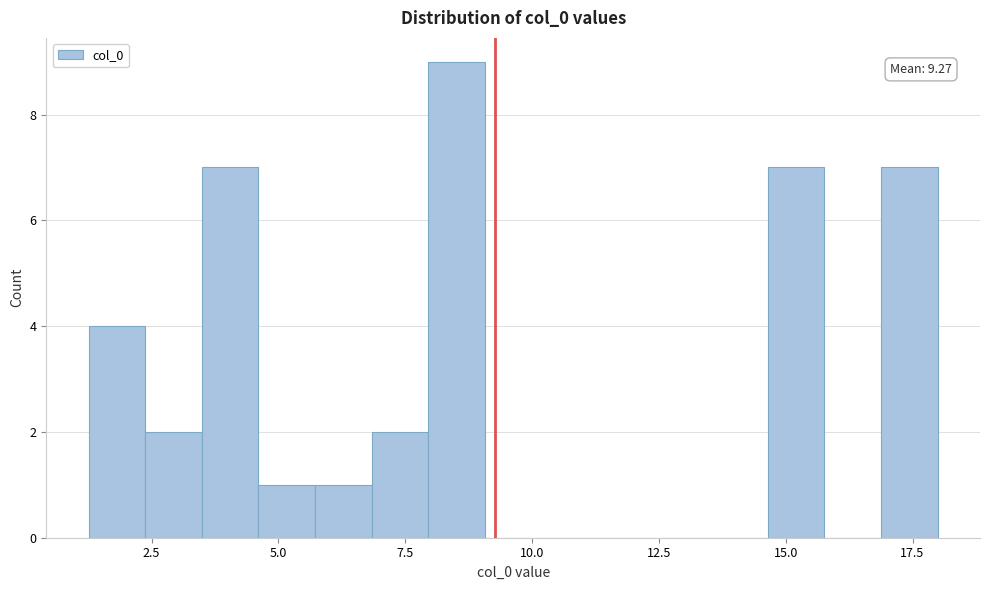

Read against the x-axis, roughly where is the centre of the tallest bar?

8.5